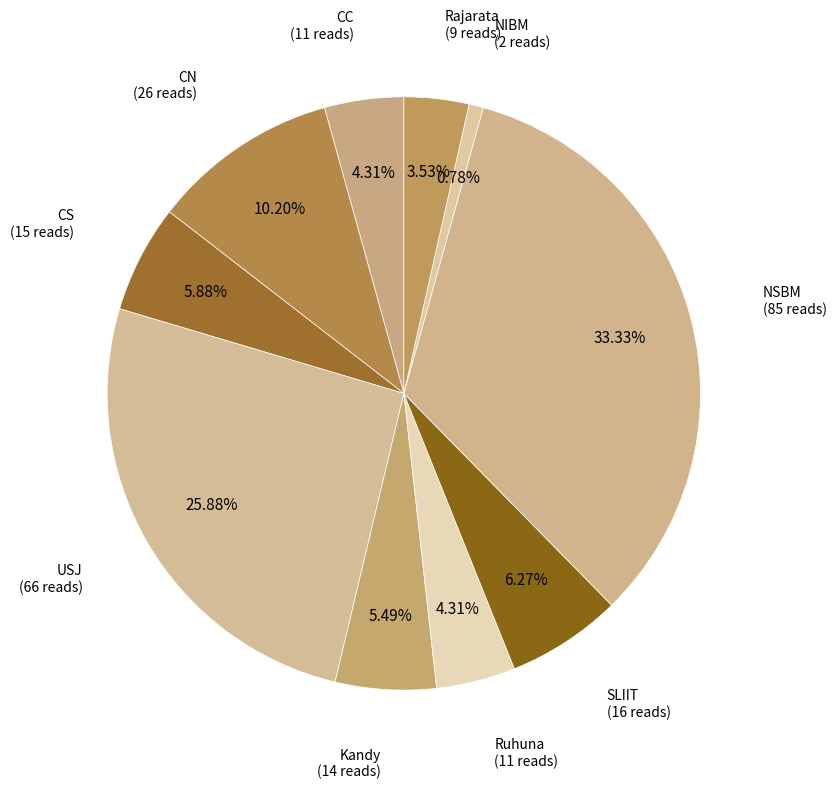

What percentage do SLIIT and NIBM together represent?

7.1%